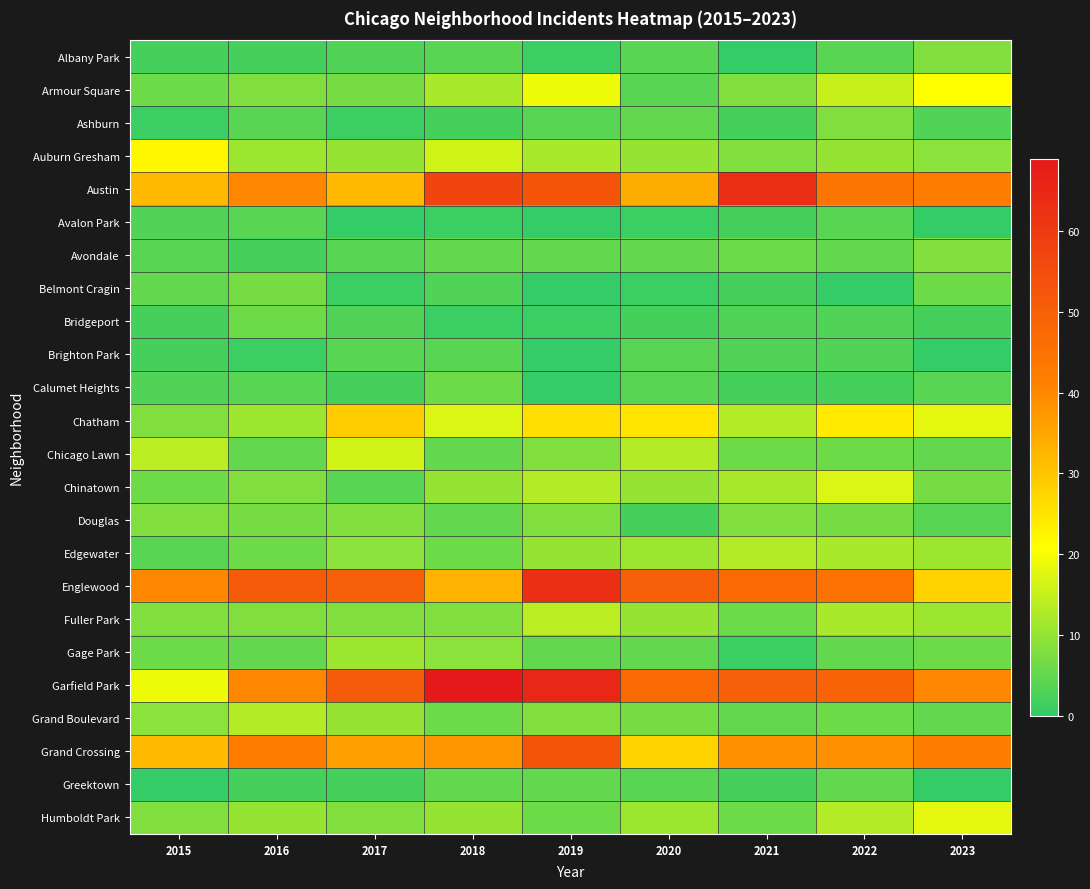

At 2020, list the series in order from smallest to largest.

Avalon Park, Belmont Cragin, Bridgeport, Douglas, Albany Park, Armour Square, Brighton Park, Calumet Heights, Greektown, Ashburn, Avondale, Gage Park, Grand Boulevard, Auburn Gresham, Chinatown, Fuller Park, Edgewater, Humboldt Park, Chicago Lawn, Chatham, Grand Crossing, Austin, Garfield Park, Englewood